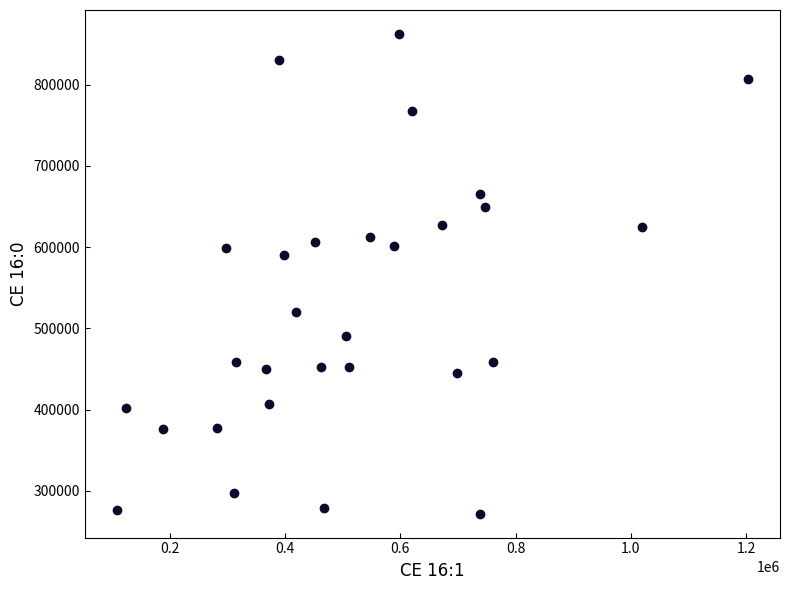

What Y value in the scatter plot is closest to 567203?

590434.0